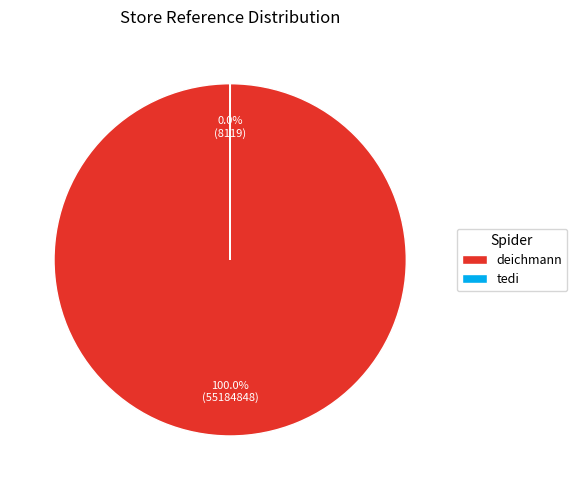

Which slice represents more than half of the pie?

deichmann